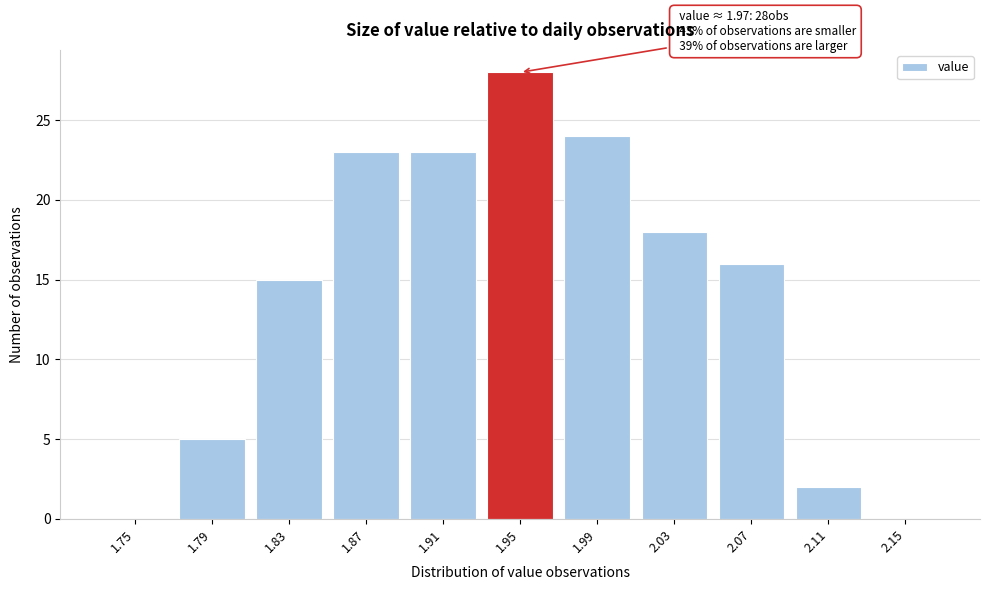

Reading right to left, list all the values displayed in this chart.

2.15=0	2.11=2	2.07=16	2.03=18	1.99=24	1.95=28	1.91=23	1.87=23	1.83=15	1.79=5	1.75=0